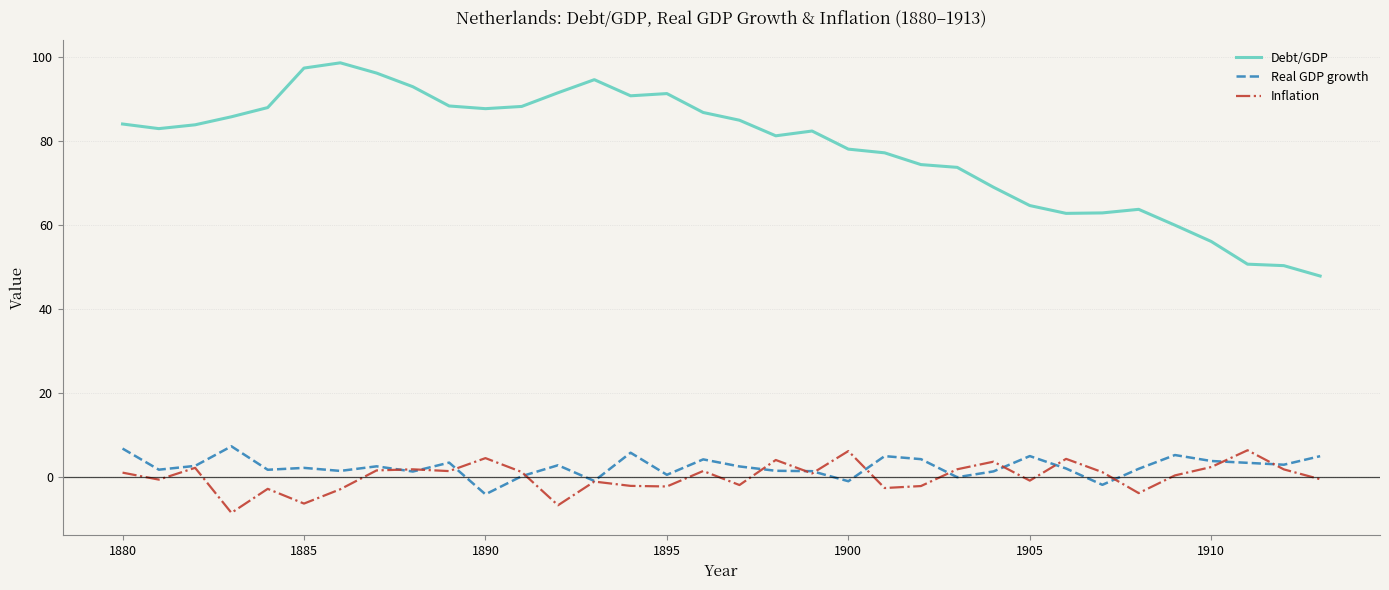

Which series has the largest total across all categories?

Debt/GDP